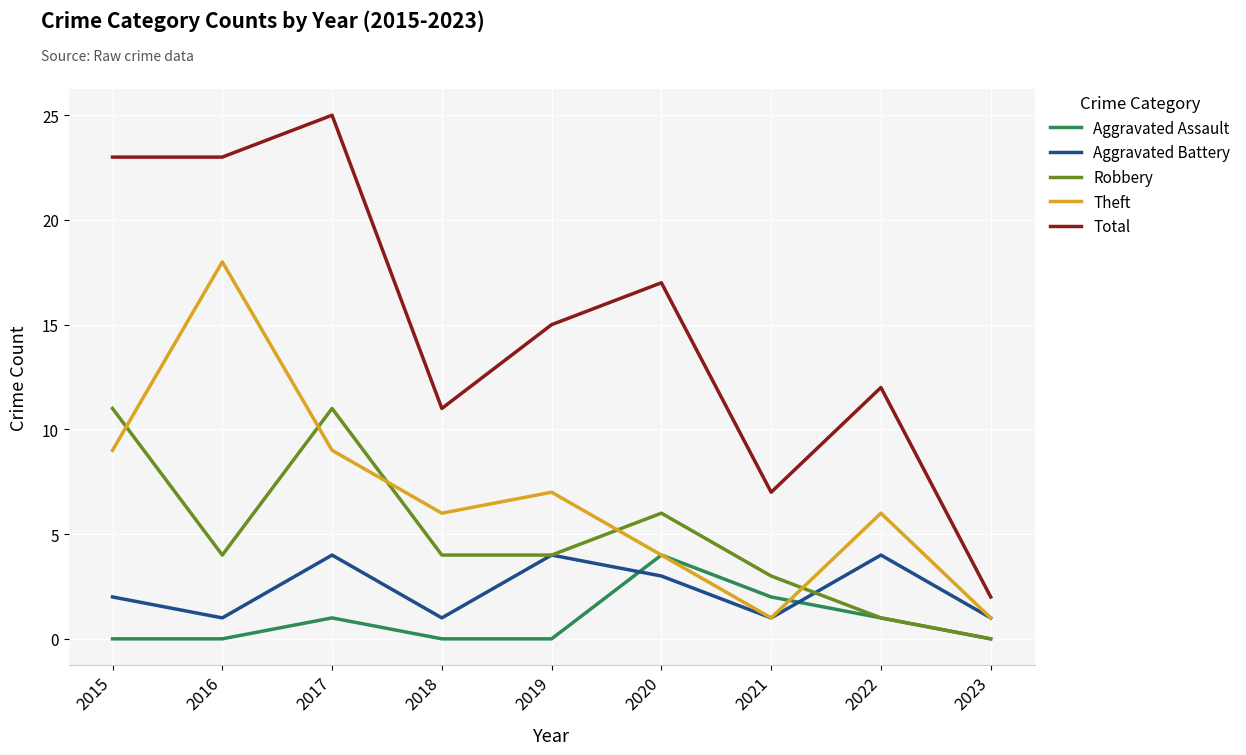

Is the value of Aggravated Assault at 2019 greater than the value of Robbery at 2022?

No